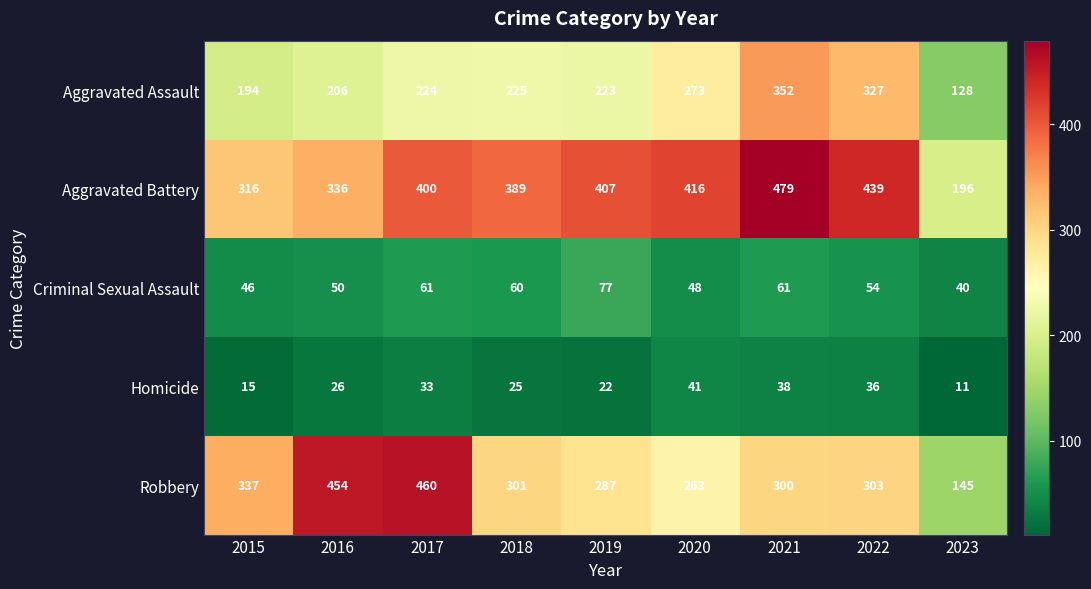

At which label is Robbery closest to 302?

2018